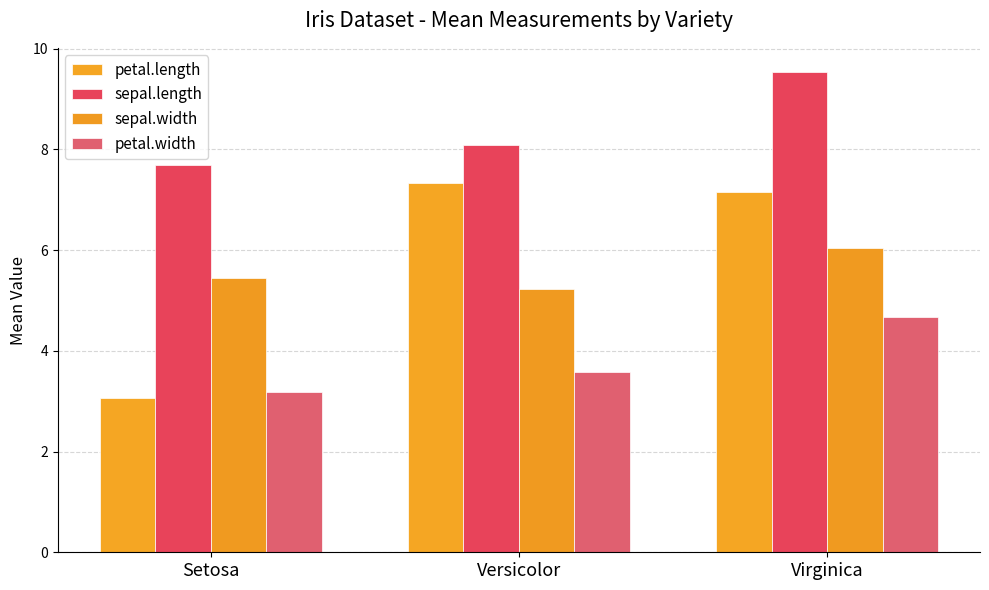

Is the value of petal.width at Versicolor greater than the value of petal.length at Setosa?

Yes